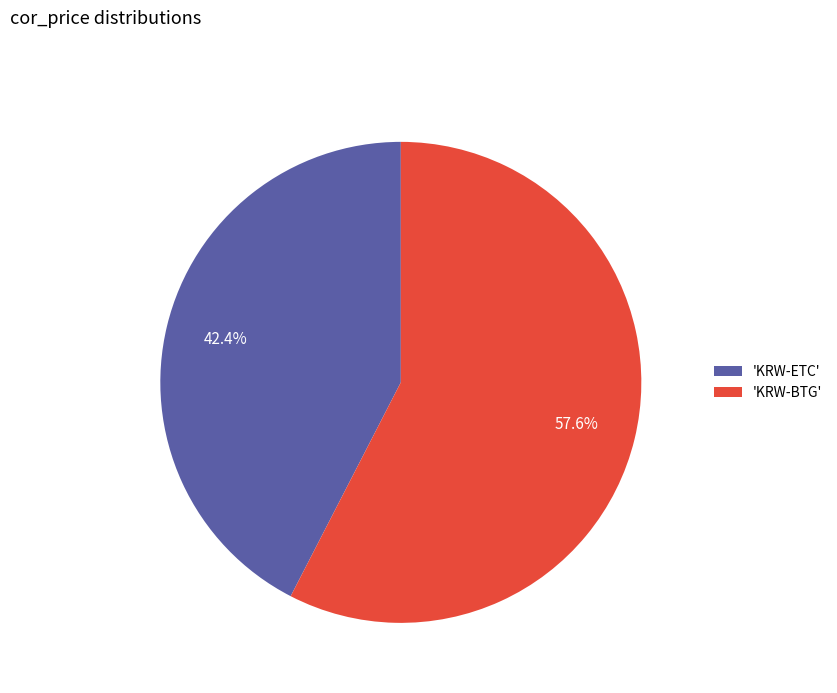

How many slices are in this pie chart?

2